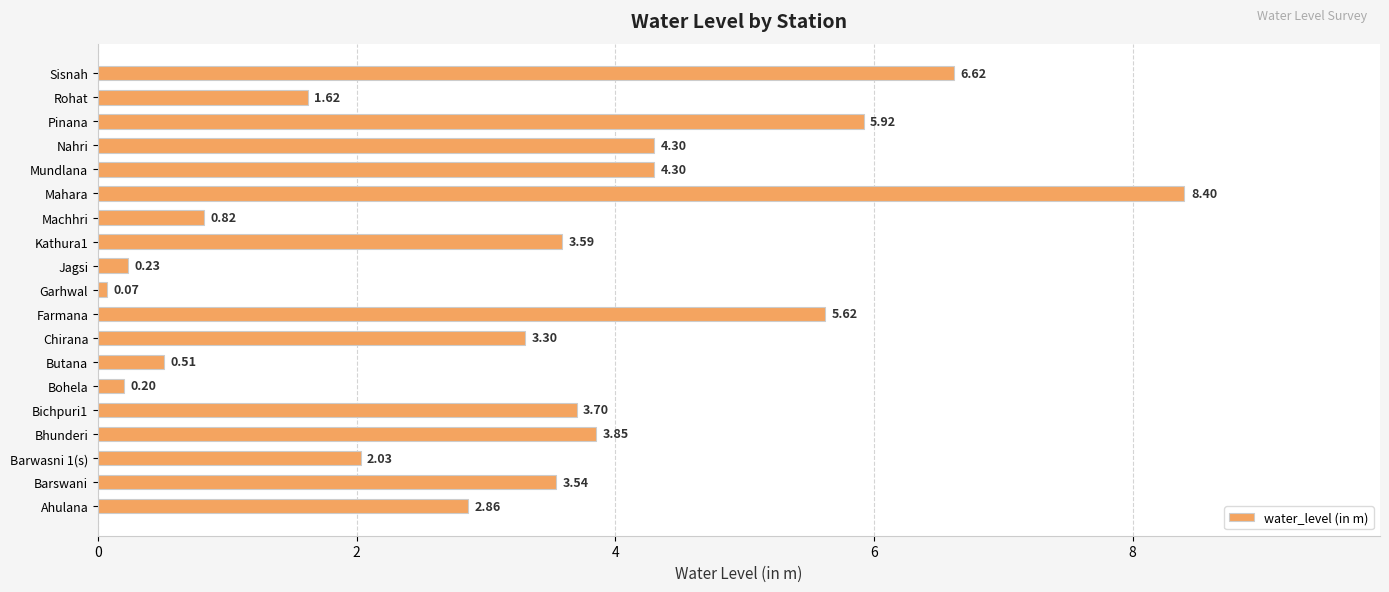

At which category does the chart reach its minimum across all series?

Garhwal